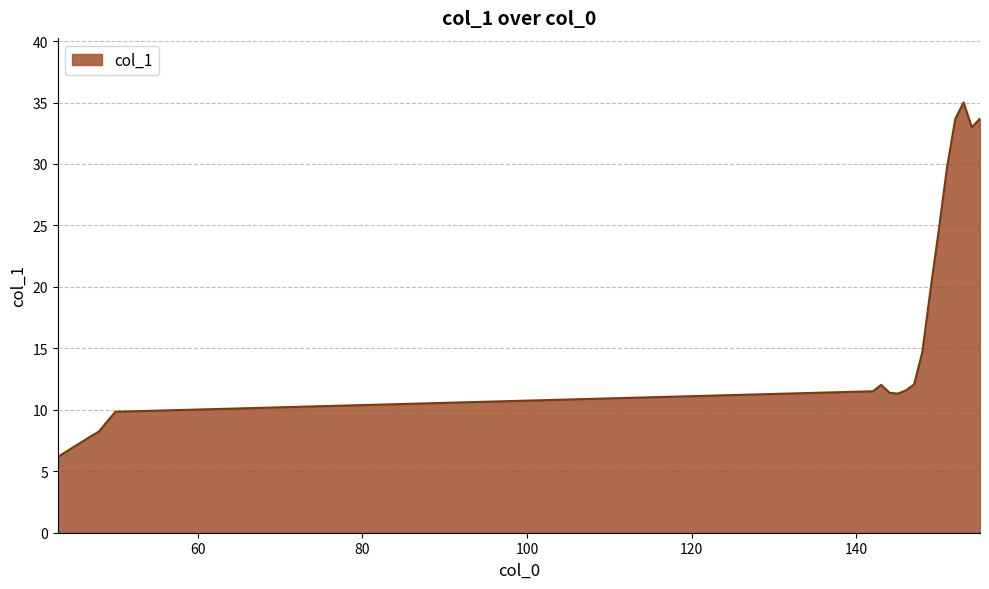

What is the maximum value shown in the chart?

35.0